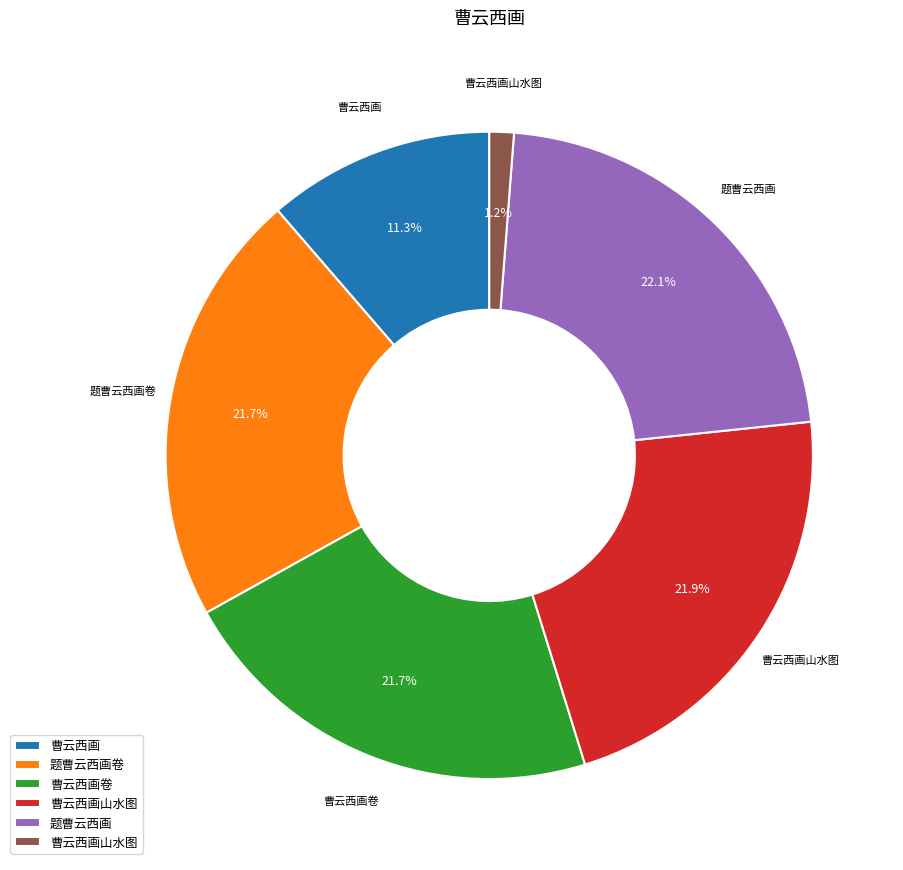

Is there any slice that represents more than half of the pie?

No